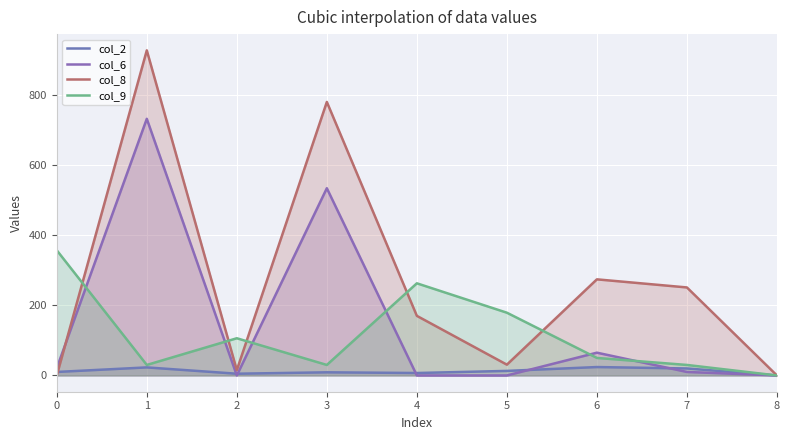

Reading left to right, what are all the values shown in this chart?

col_2: 10.0	23.0	5.0	9.0	7.0	13.0	24.0	20.0	0.0
col_6: 21.0	732.0	0.0	534.0	0.0	0.0	65.0	10.0	0.0
col_8: 0.0	927.2	15.1	780.1	170.0	30.8	274.1	251.0	0.0
col_9: 357.0	30.0	106.1	30.0	262.8	179.0	50.0	30.0	0.0